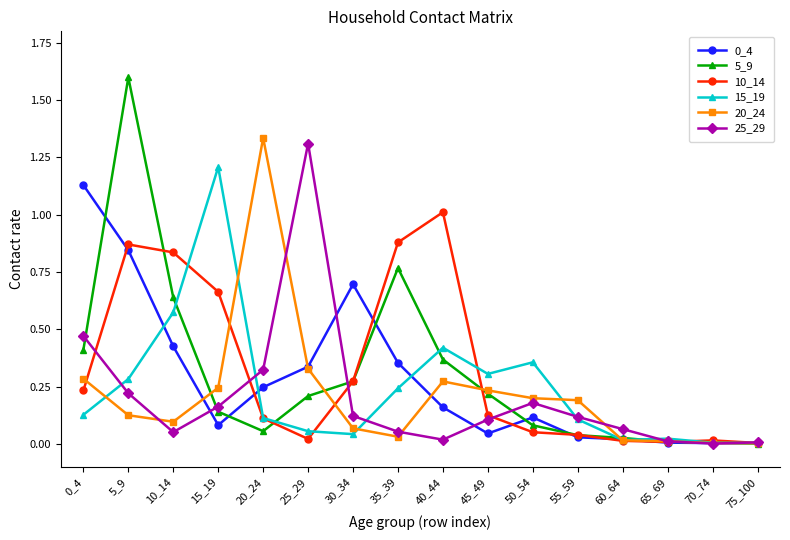

What is the total value across all series at 45_49?

1.0